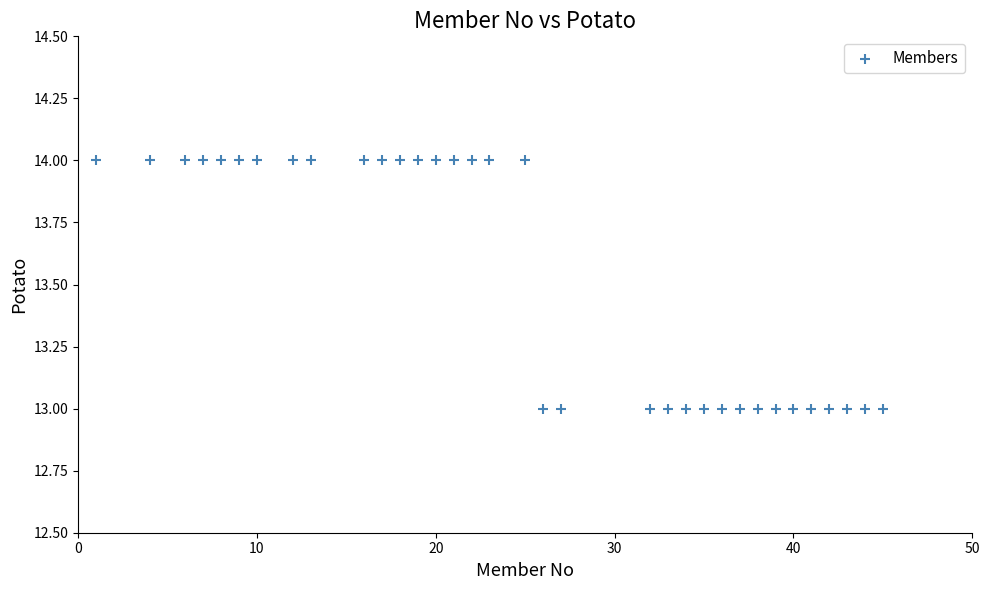

What is the range of X values (max minus min)?

44